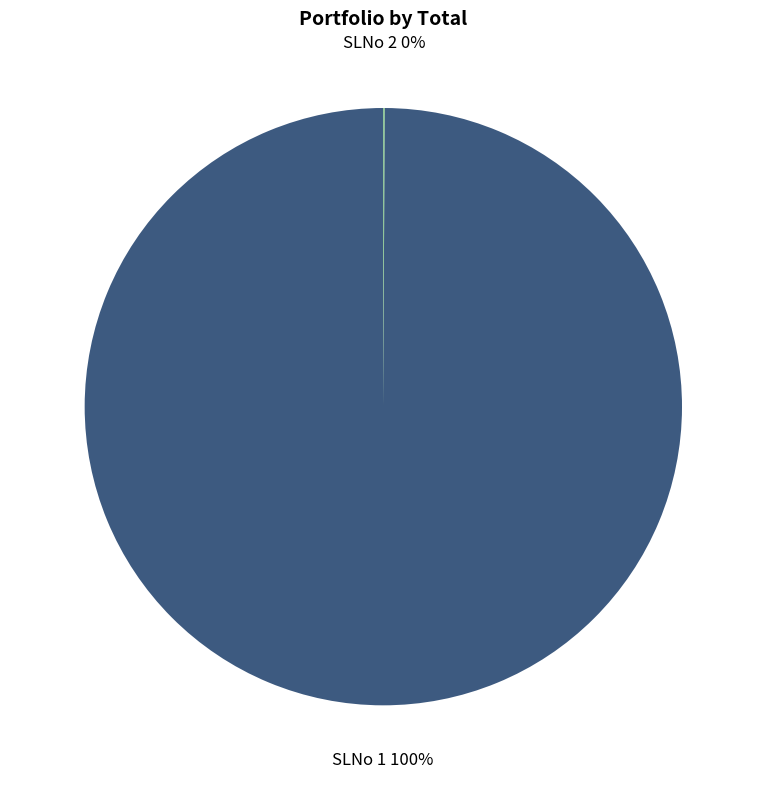

Which category accounts for the majority?

SLNo 1